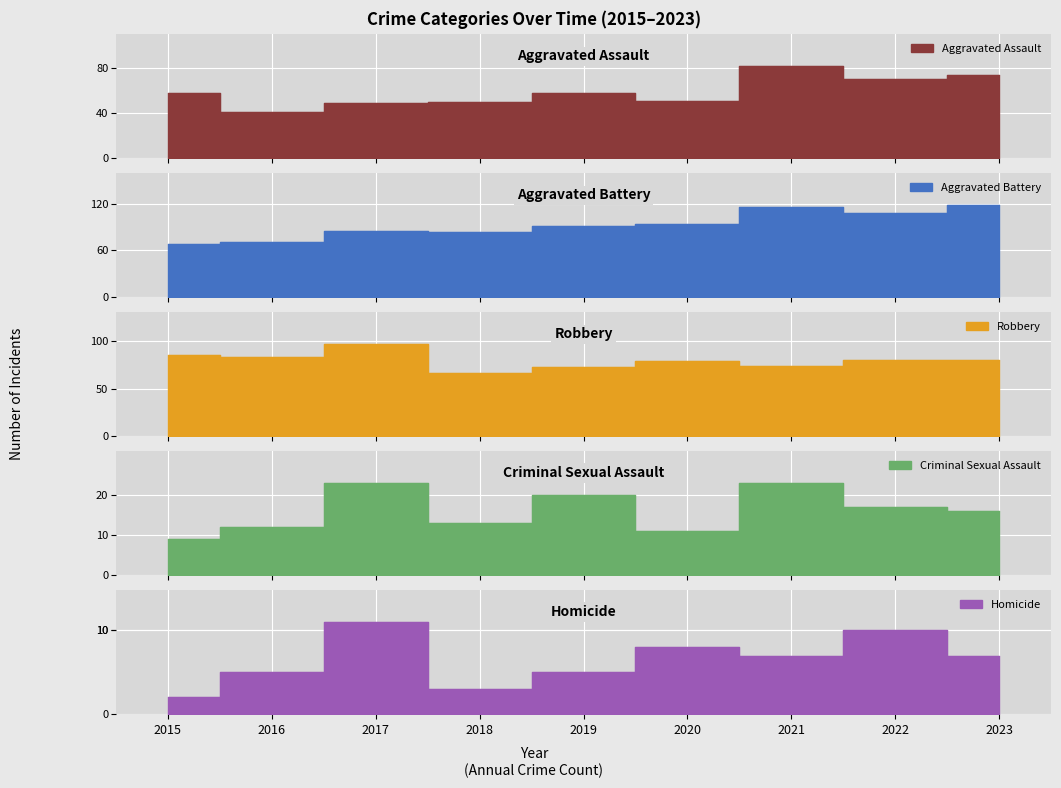

Rank the series by their maximum value, from highest to lowest.

Aggravated Battery, Robbery, Aggravated Assault, Criminal Sexual Assault, Homicide